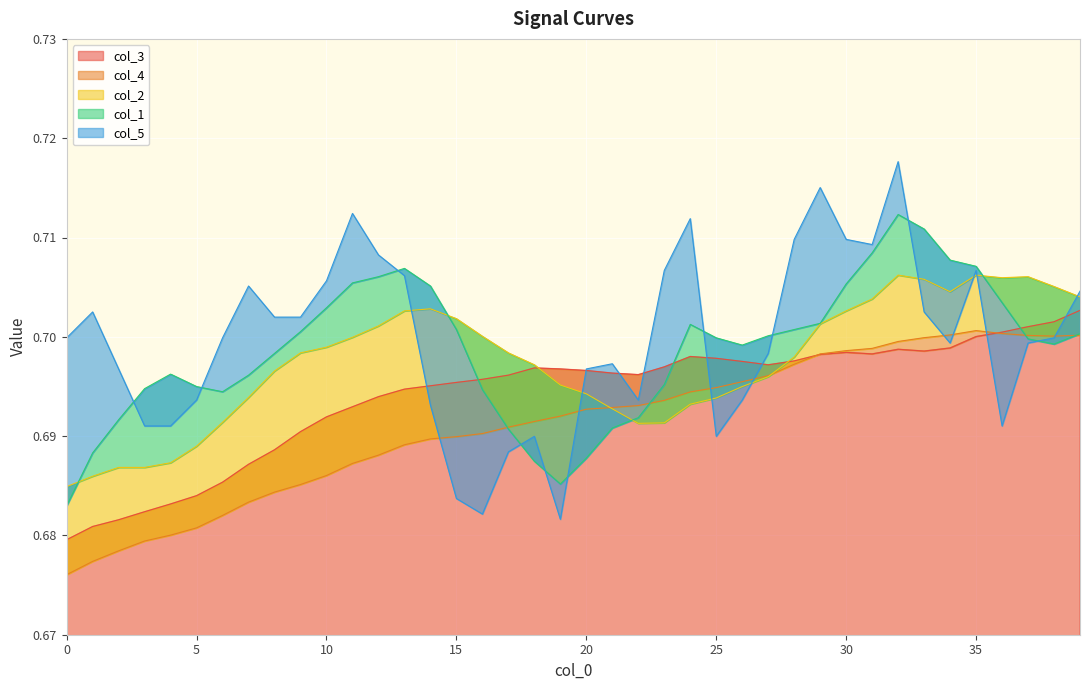

Which label corresponds to the largest value in the chart?

32